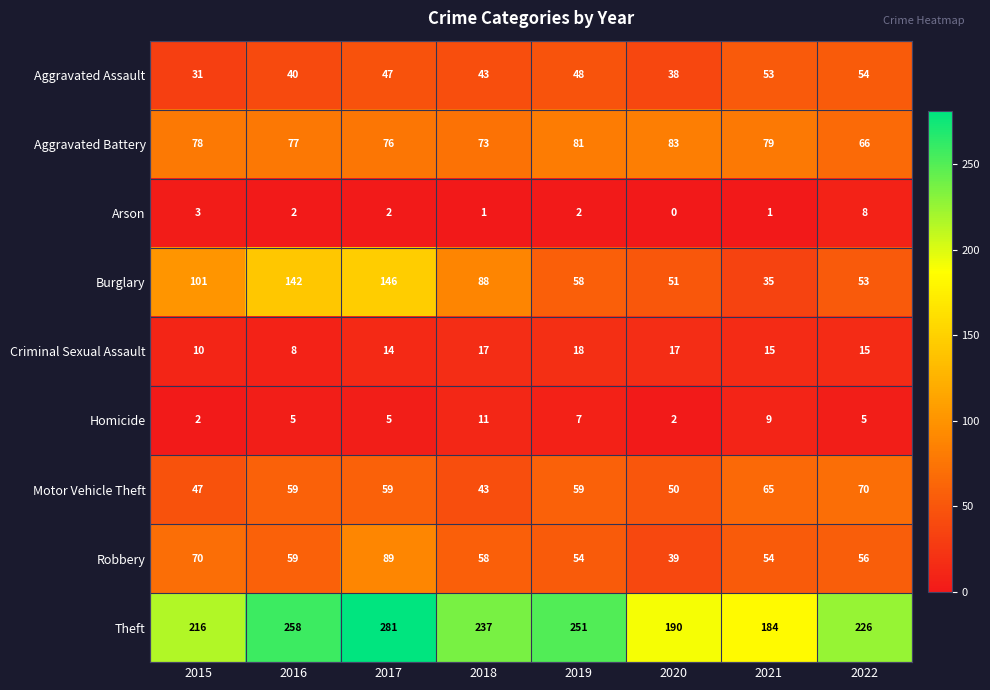

How many values in the Aggravated Battery series are below 78?

4